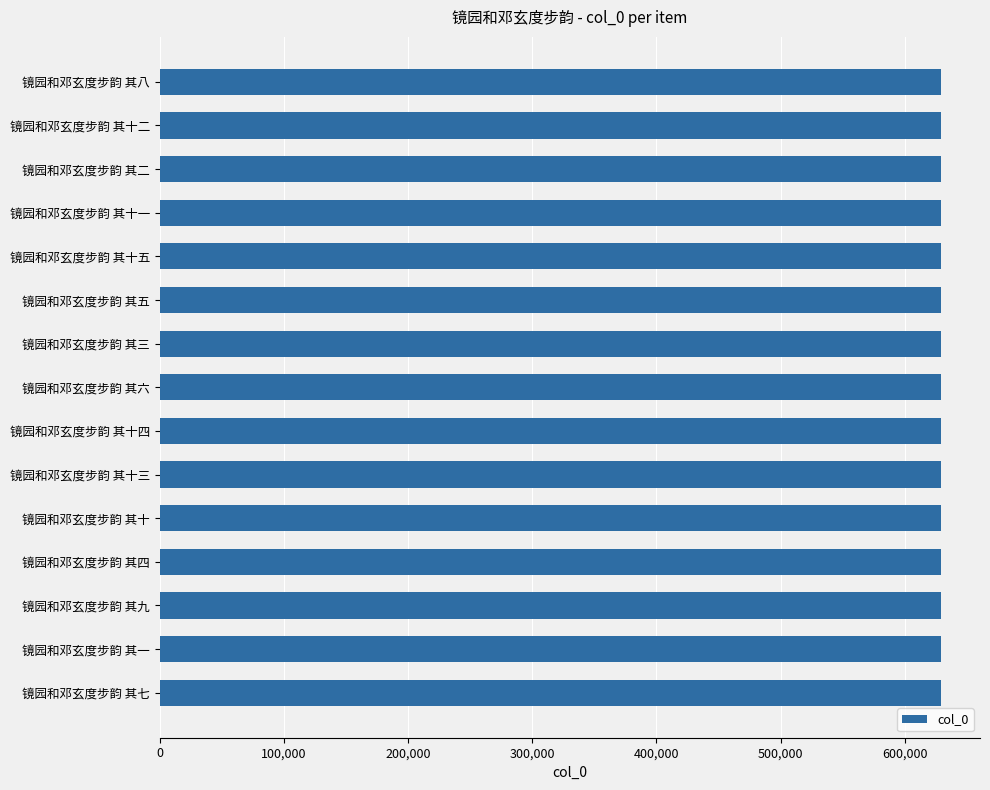

The value at 镜园和邓玄度步韵 其十三 is 947768. True or false?

False